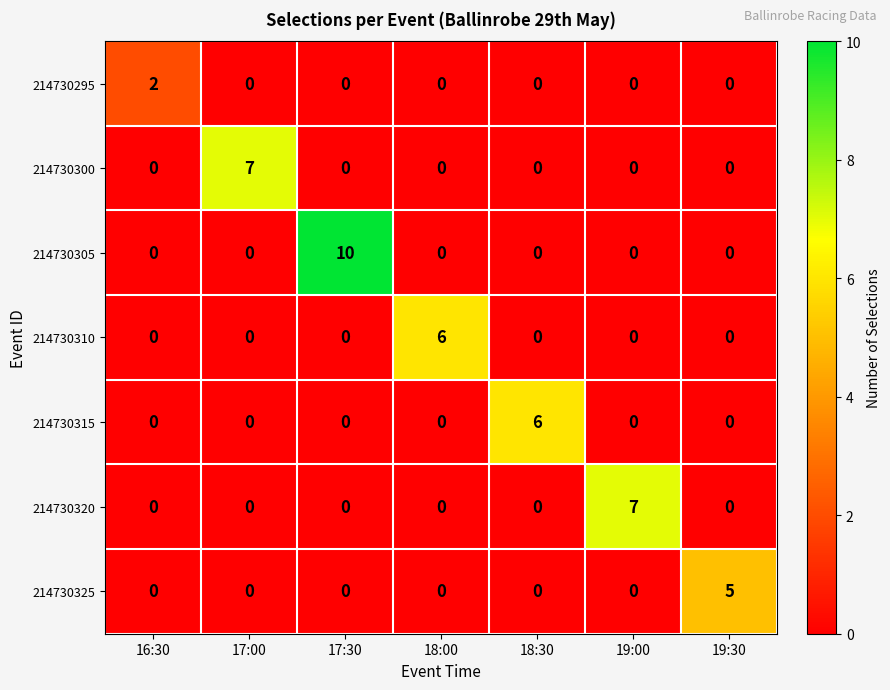

Which category has the highest value in the 214730305 series?

17:30